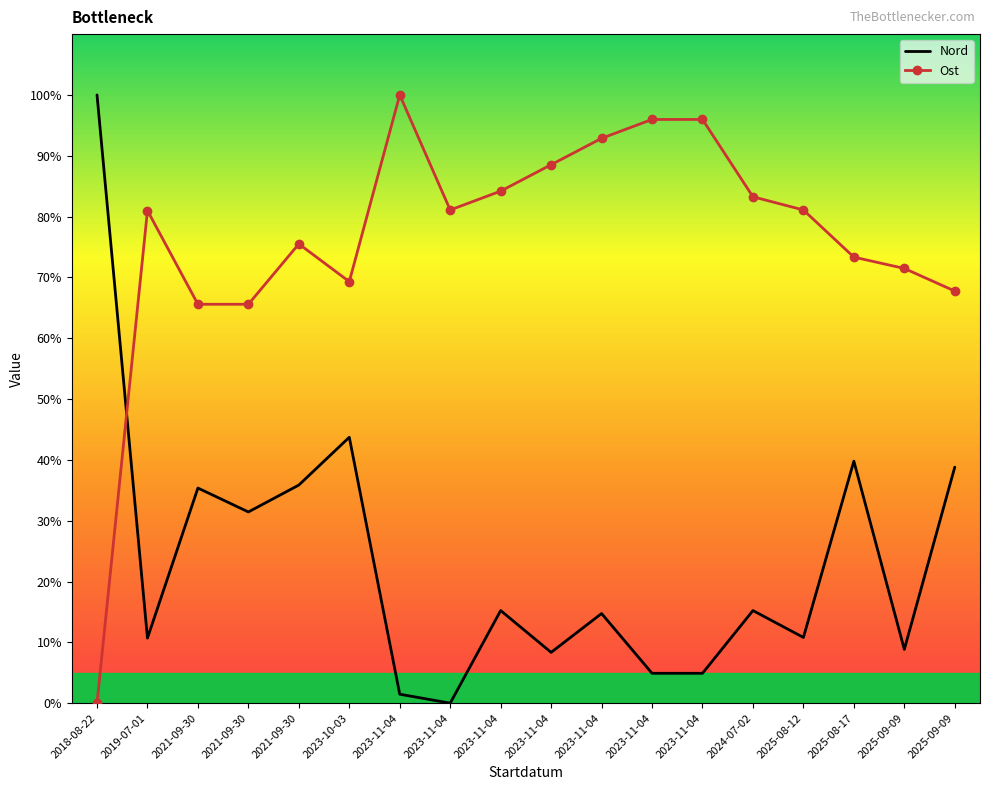

What are all the series names shown in the legend?

Nord, Ost